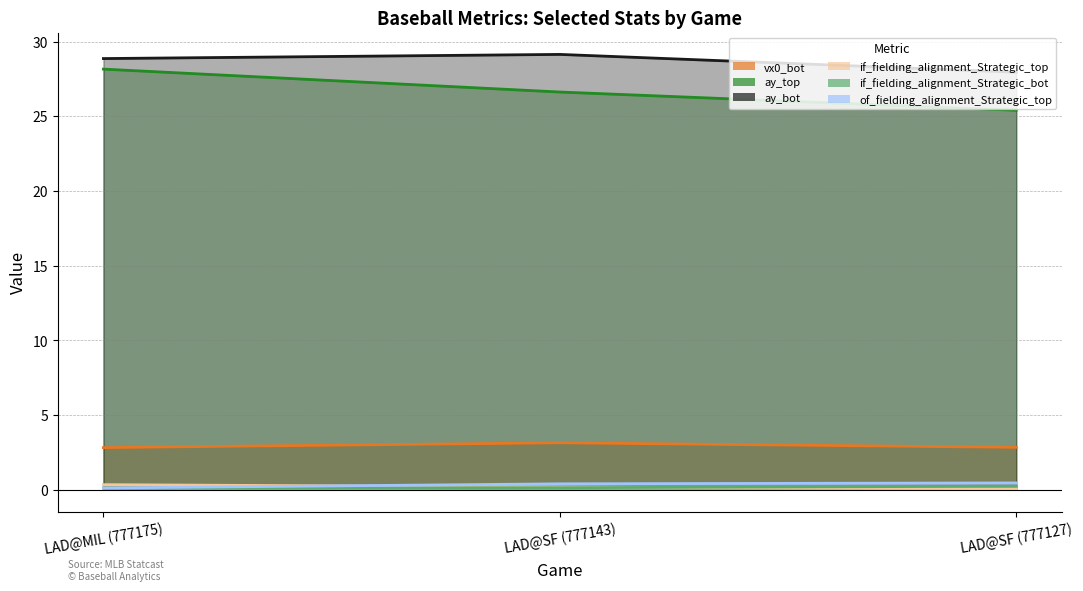

At which label does if_fielding_alignment_Strategic_bot reach its minimum?

LAD@MIL (777175)